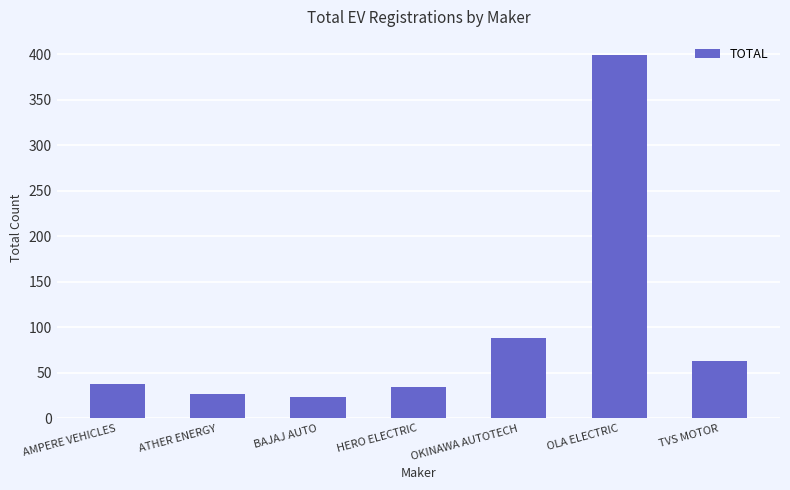

Reading left to right, what are all the values shown in this chart?

AMPERE VEHICLES=38	ATHER ENERGY=27	BAJAJ AUTO=23	HERO ELECTRIC=34	OKINAWA AUTOTECH=88	OLA ELECTRIC=399	TVS MOTOR=63